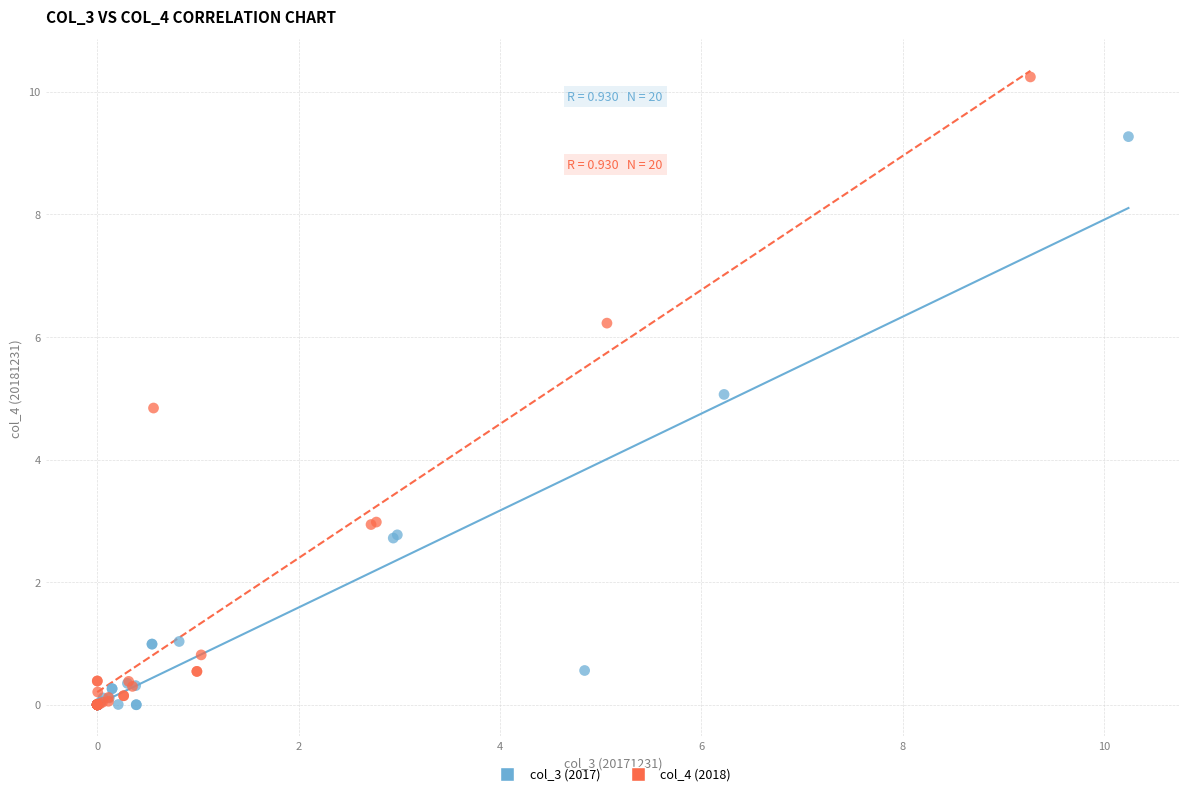

Which series has the largest Y range (max minus min)?

col_4 (2018)